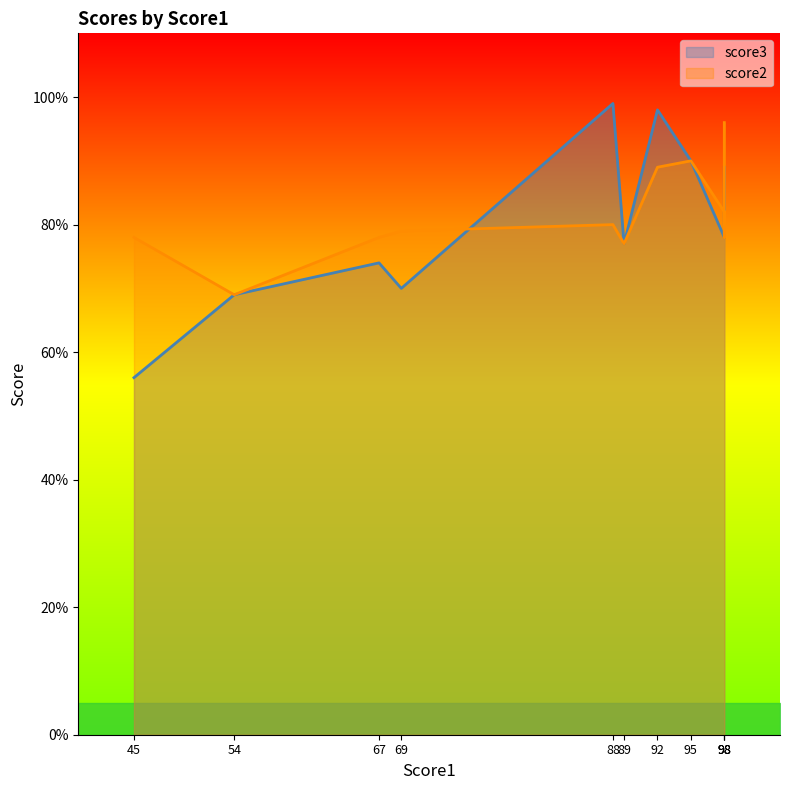

What are all the series names shown in the legend?

score3, score2